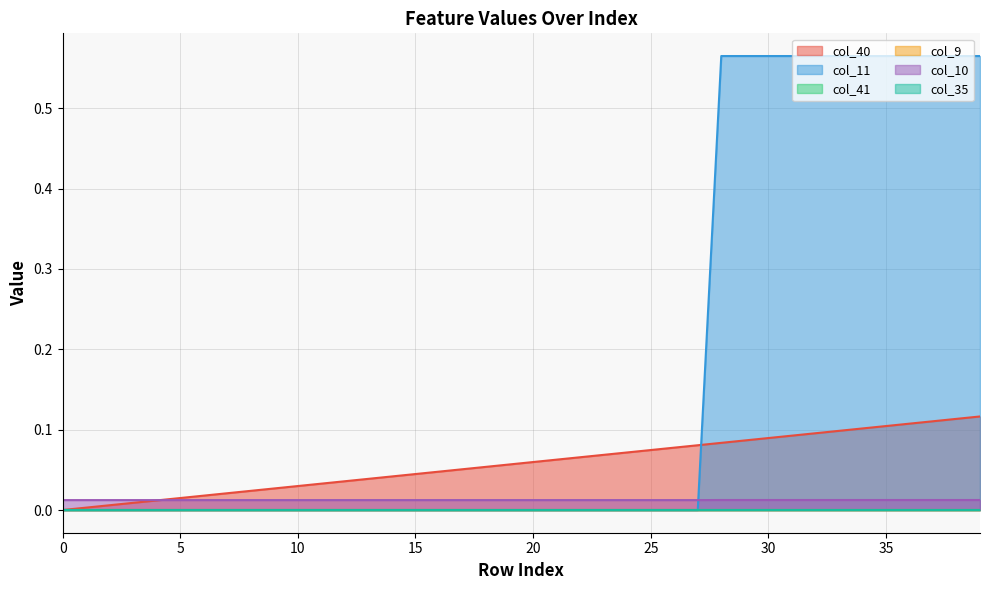

At how many categories does at least one series exceed 0?

40